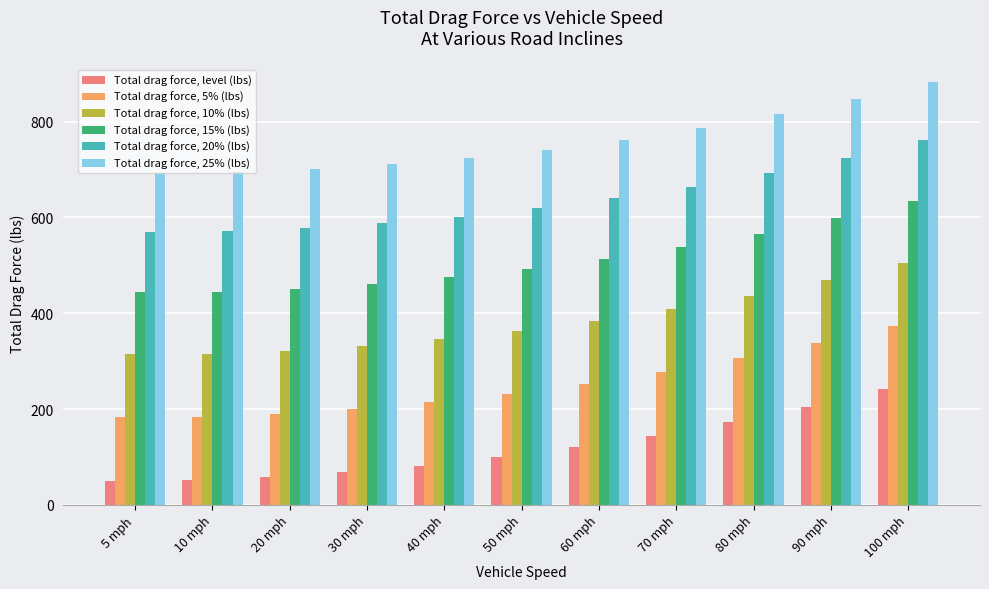

What is the maximum value for Total drag force, 5% (lbs)?

373.5